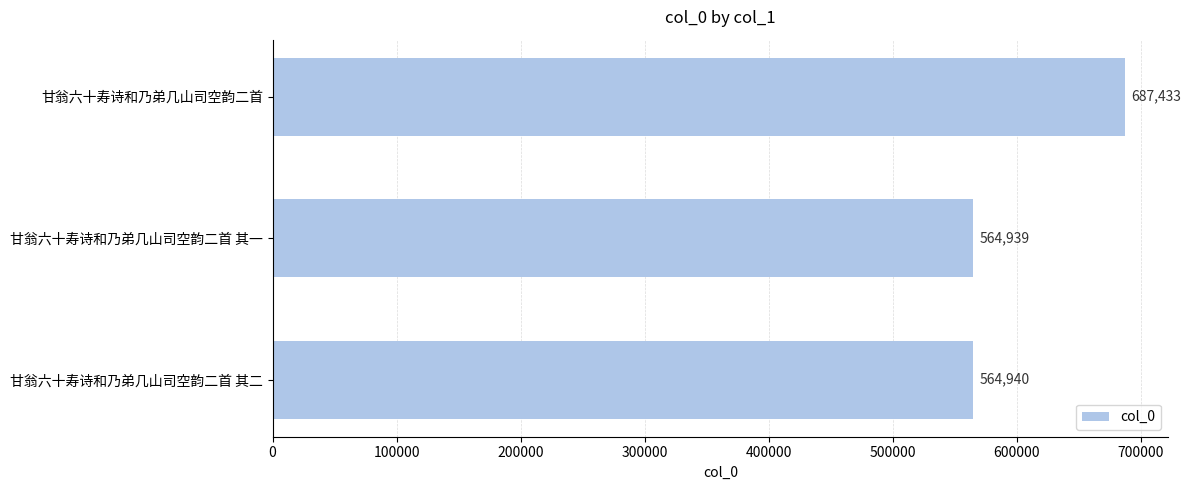

What is the label of the 3rd bar from the top?

甘翁六十寿诗和乃弟几山司空韵二首 其二